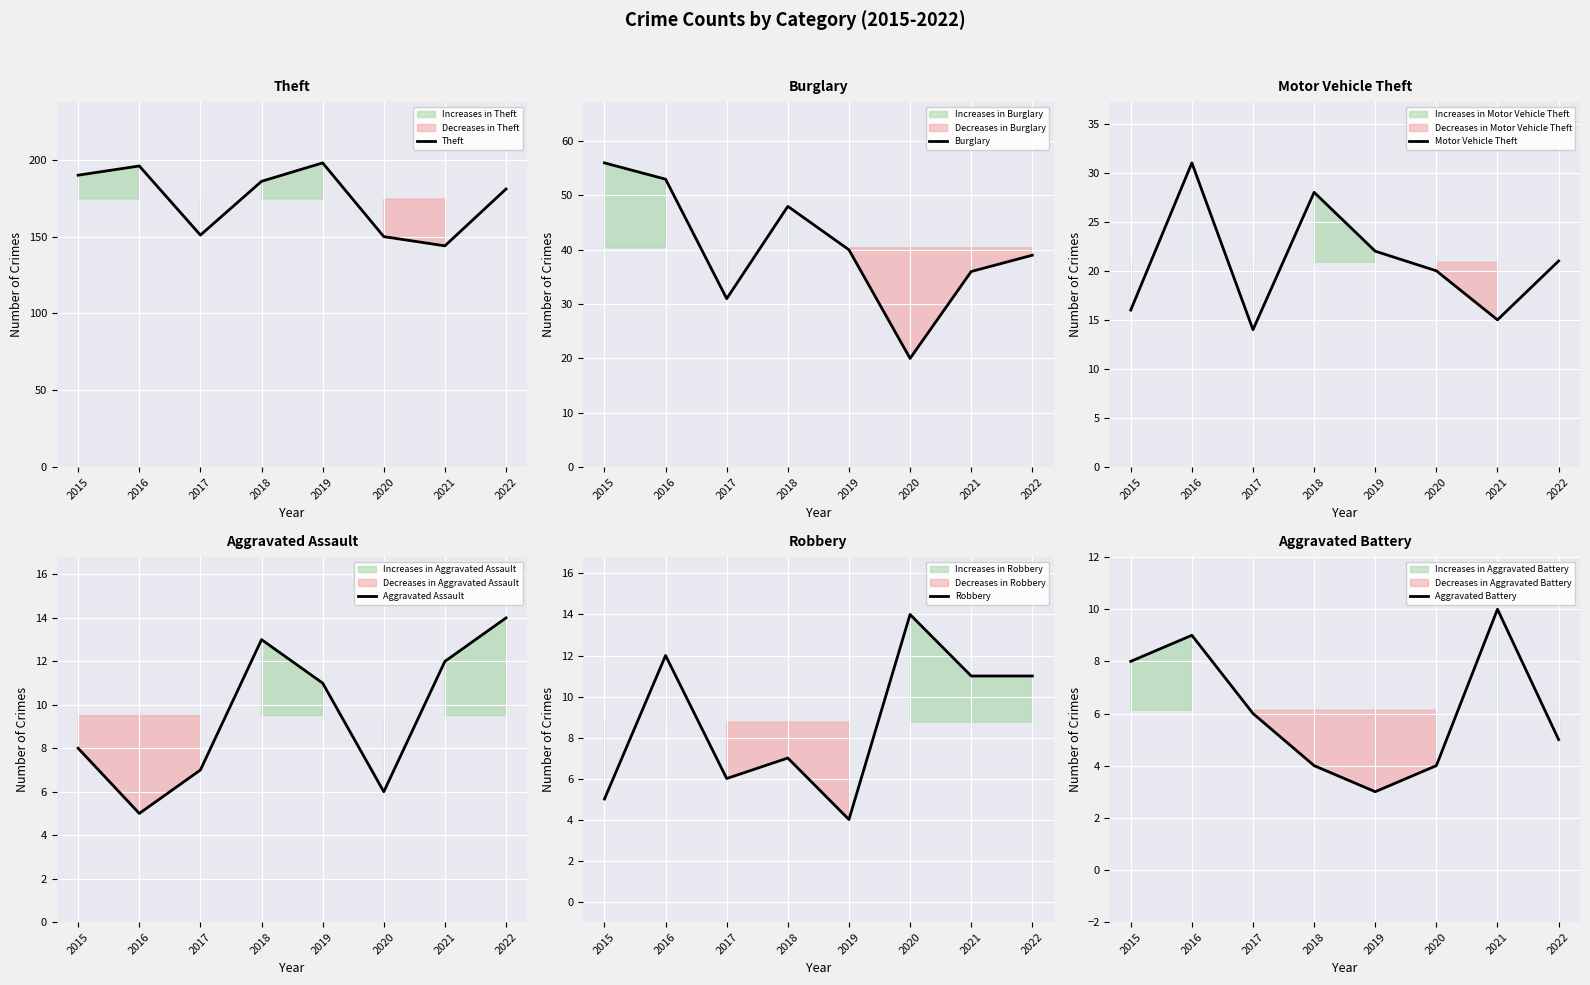

At how many categories does at least one series exceed 88?

8